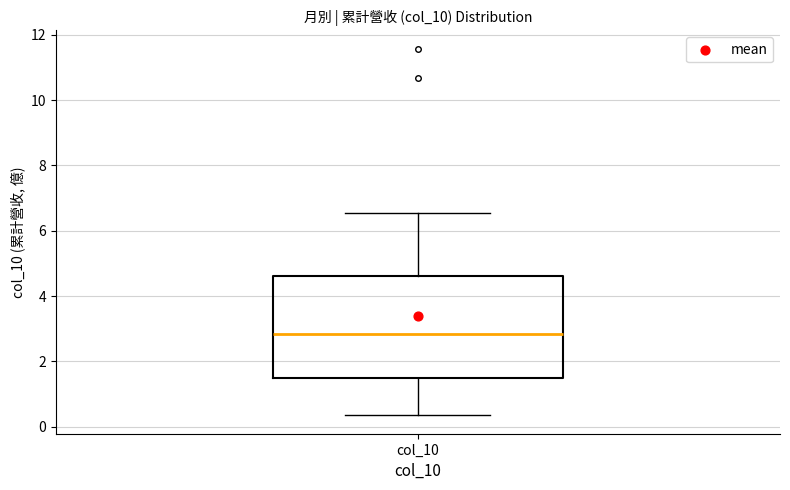

Where is the lower edge of the box for col_10 on the y-axis? The values are not printed on the chart, so give them approximately, as read against the axis.

1.6